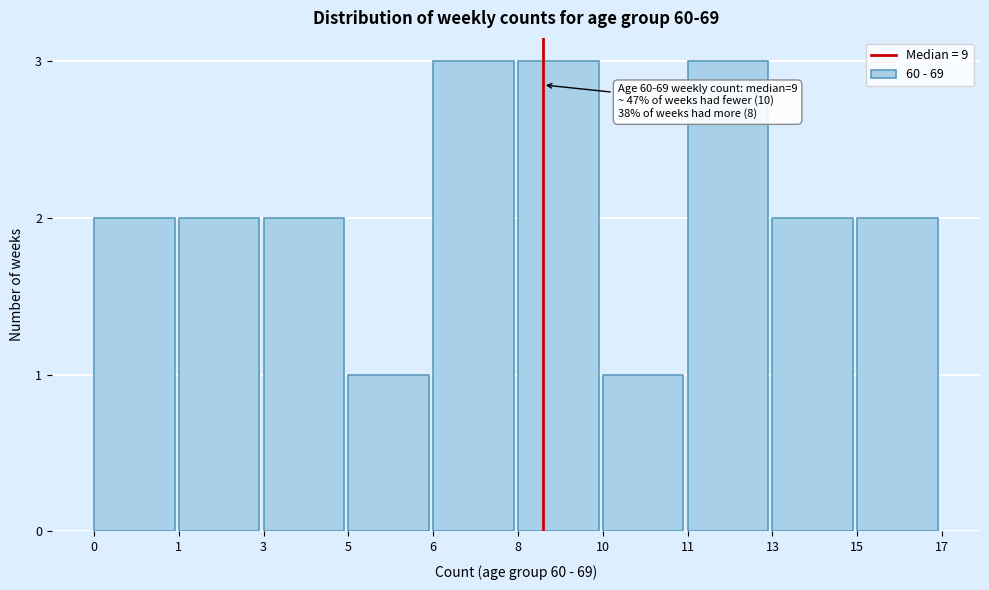

Reading left to right, extract all data points from this chart.

0=2	1=2	3=2	5=1	6=3	8=3	10=1	11=3	13=2	15=2